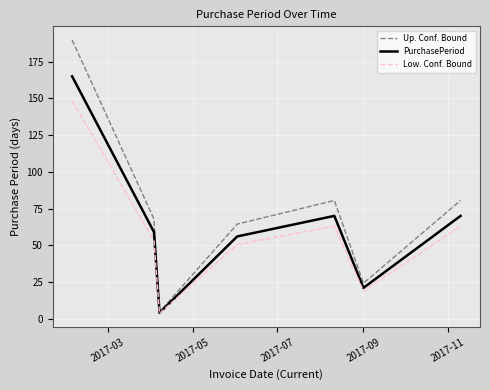

What is the average value of the Up. Conf. Bound series?

73.1